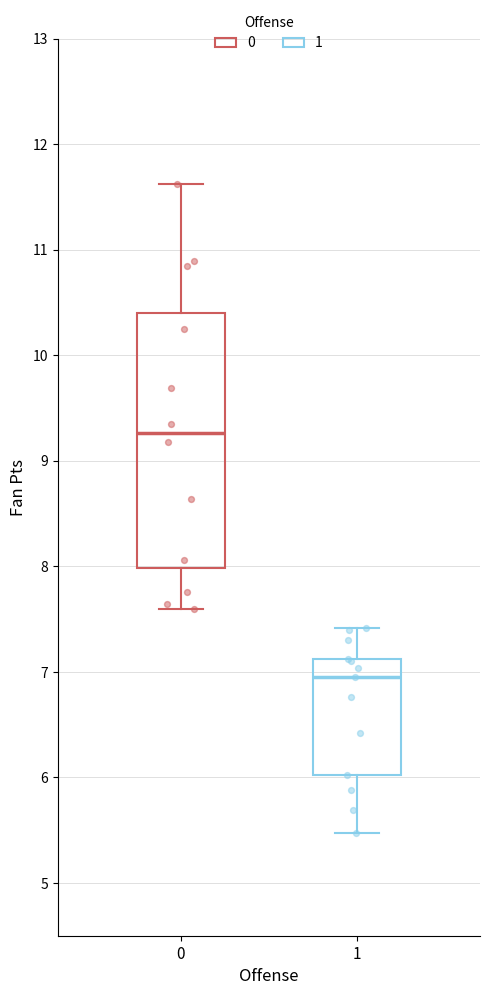

Reading left to right, transcribe this box plot: for each box, give where its median line is, the range the box spans, and where its two whiskers end, as read against the y-axis. The values are not printed on the chart, so give them approximately, as read against the axis.

0: median 9.3, box 8.0 to 10.4, whiskers 7.6 to 11.6
1: median 7.0, box 6.0 to 7.1, whiskers 5.5 to 7.4